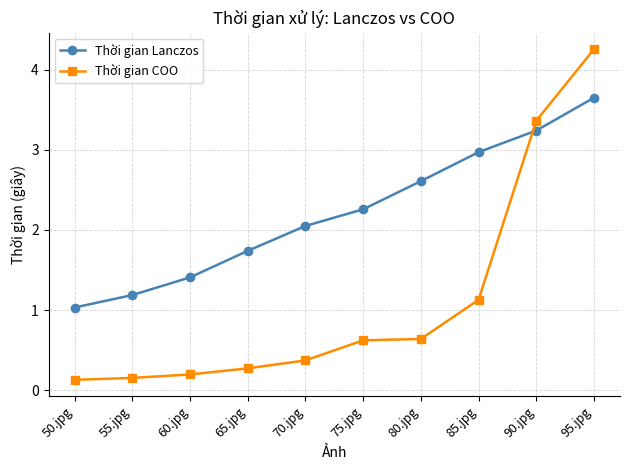

What position from the right is 70.jpg?

6